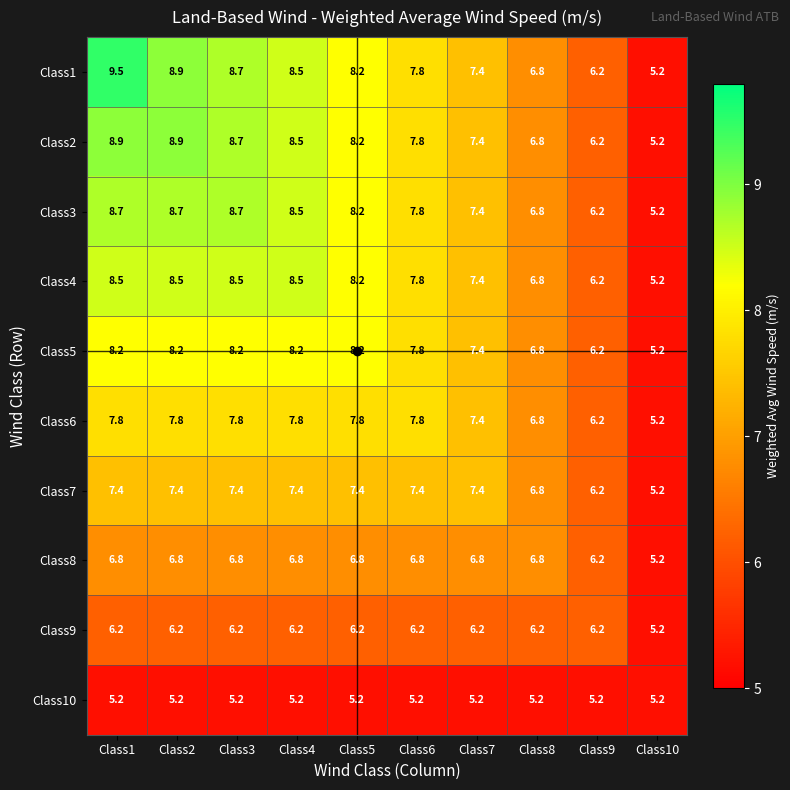

The value of Class4 at Class4 is 13.4. True or false?

False